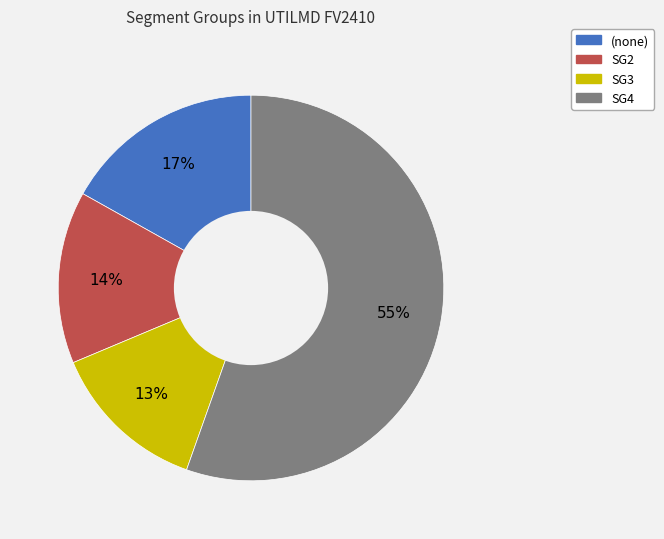

Is there any slice that represents more than half of the pie?

Yes